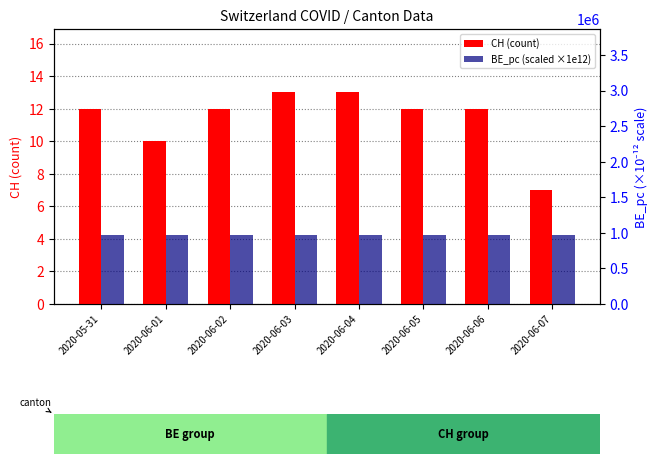

Is the value of CH (count) at 2020-06-03 greater than the value of BE_pc (scaled ×1e12) at 2020-06-01?

No